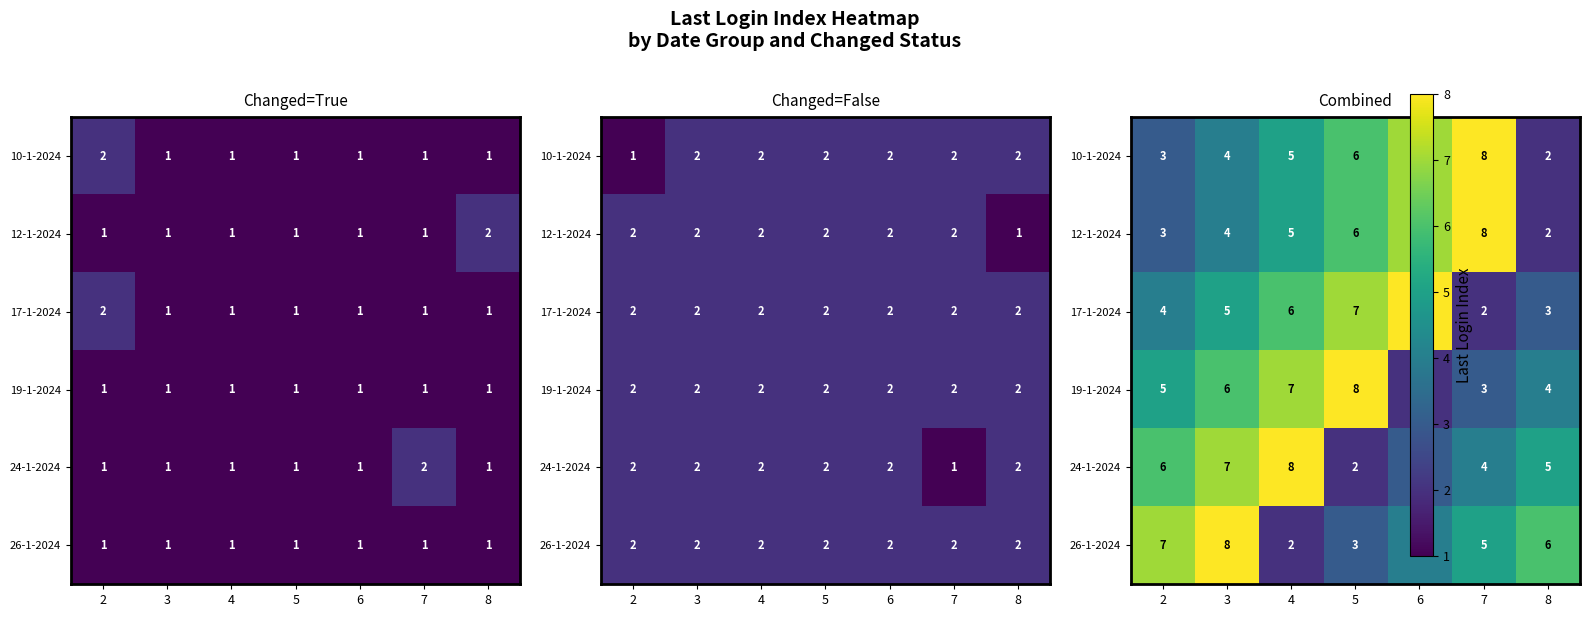

What is the minimum value for 17-1-2024?

2